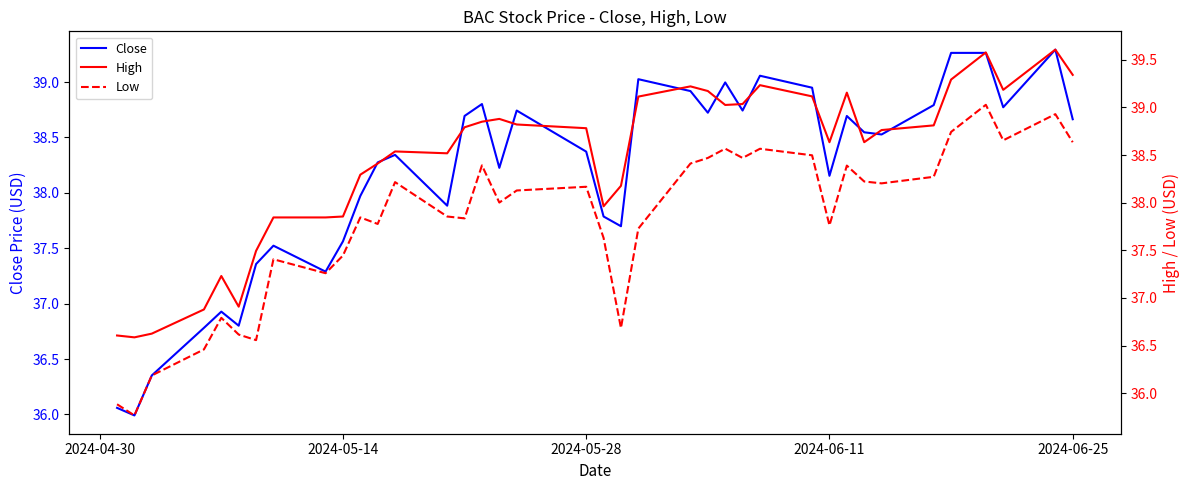

The Close series shows 38.4 at 2024-05-28. True or false?

True